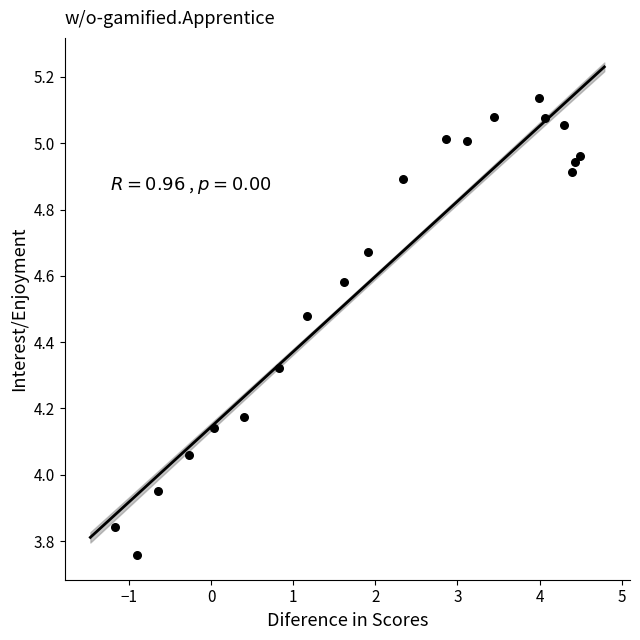

What is the range of X values (max minus min)?

5.7